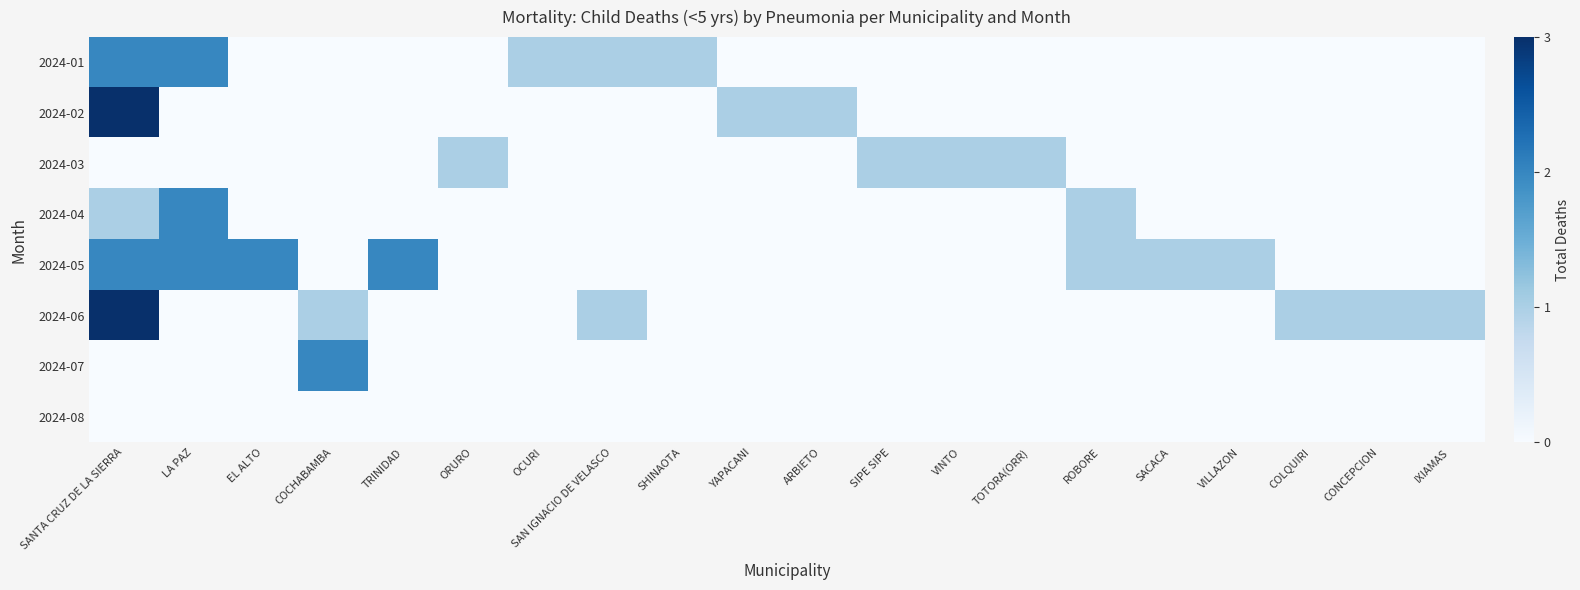

At how many categories does at least one series exceed 1?

5